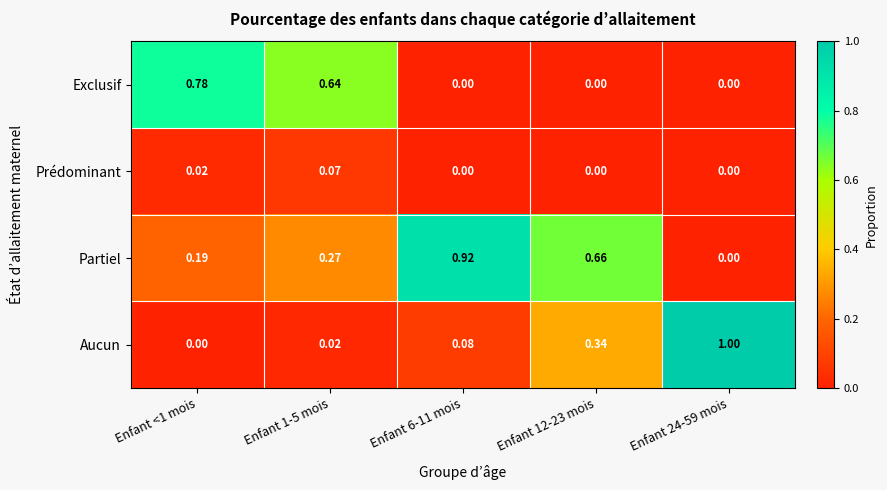

Which series has the widest spread of values?

Aucun